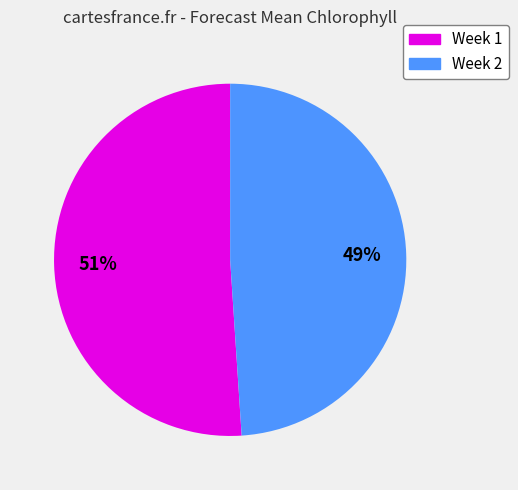

Which slice is the smallest?

Week 2